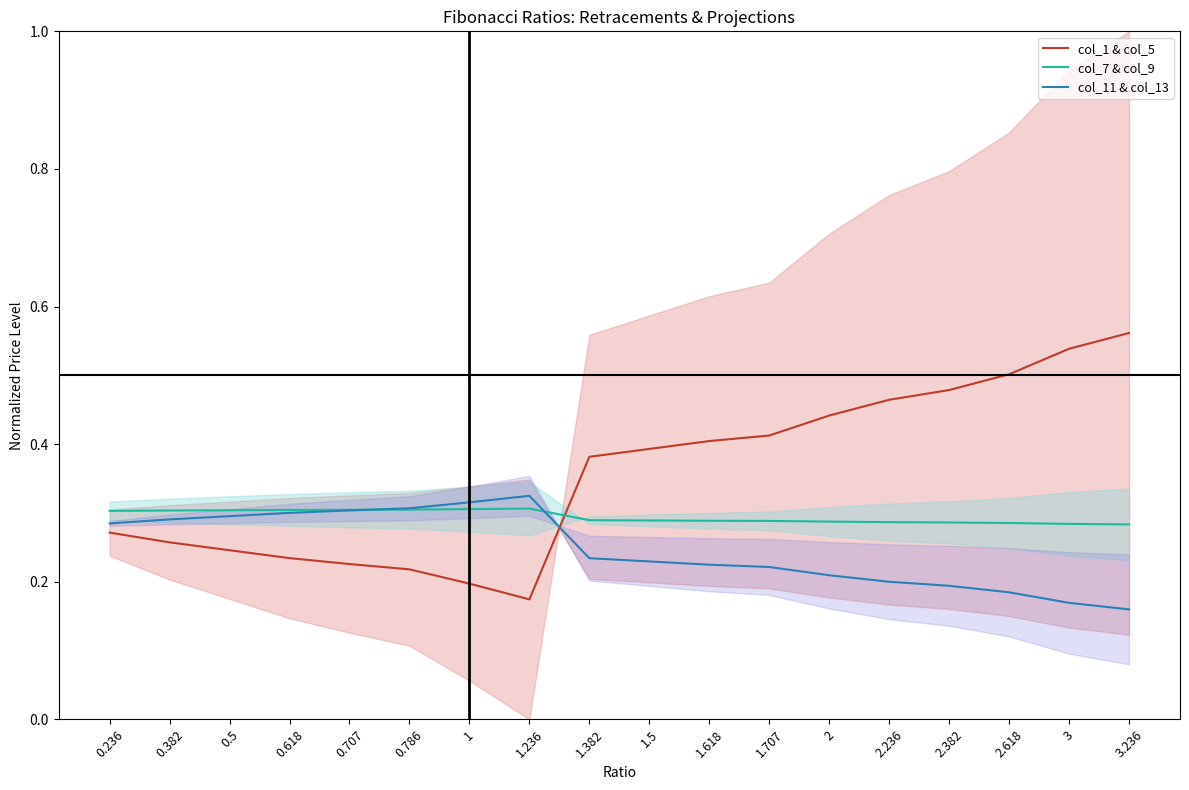

What is the greatest value displayed?

0.6